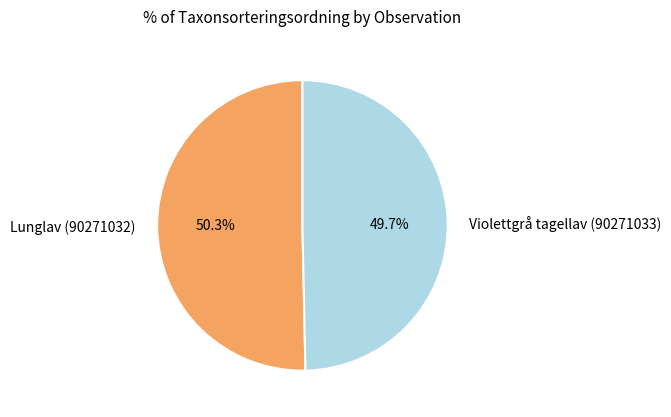

What is the largest slice in the pie chart?

Lunglav (90271032)